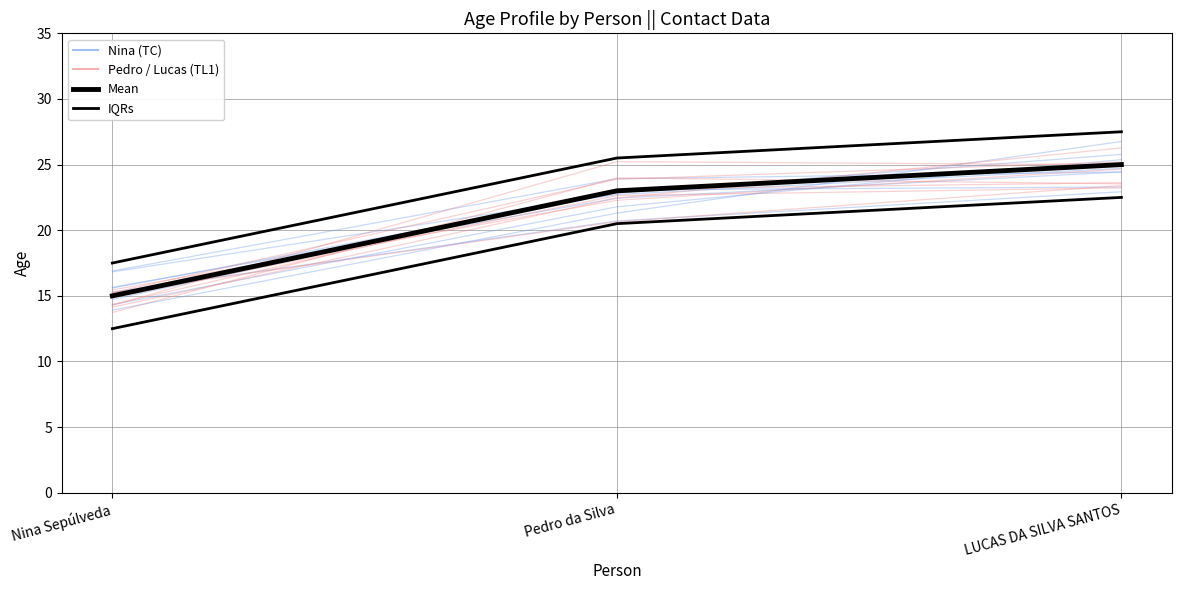

Which category has the highest value in the Mean series?

LUCAS DA SILVA SANTOS